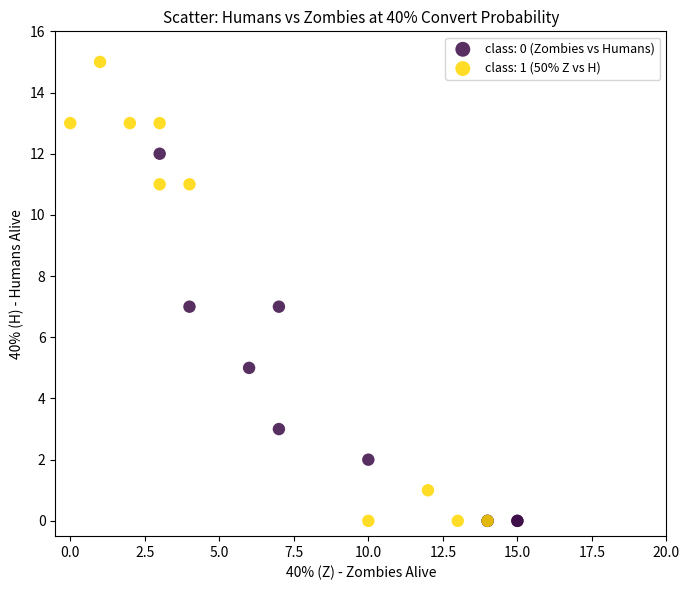

Which series reaches the maximum Y coordinate?

class: 1 (50% Z vs H)